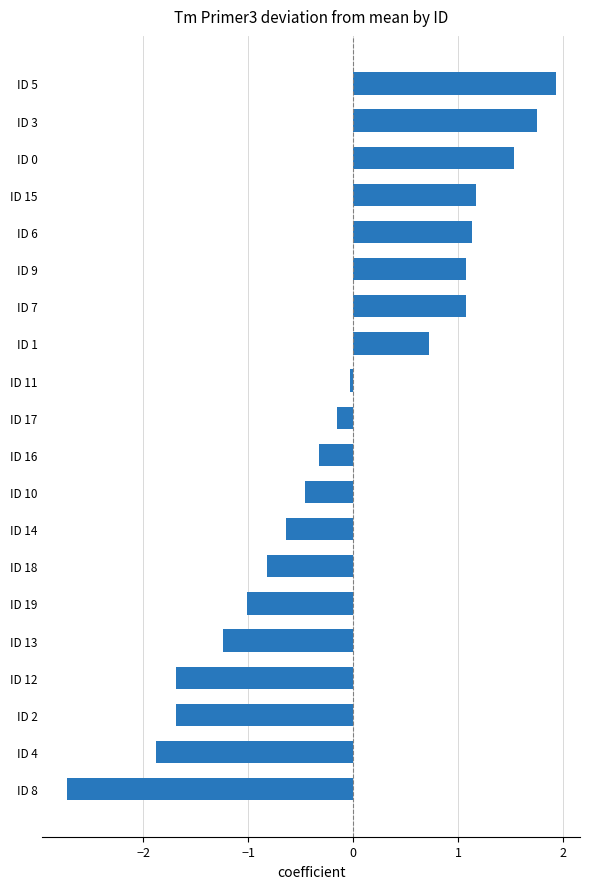

Count the number of values greater than 0.

8